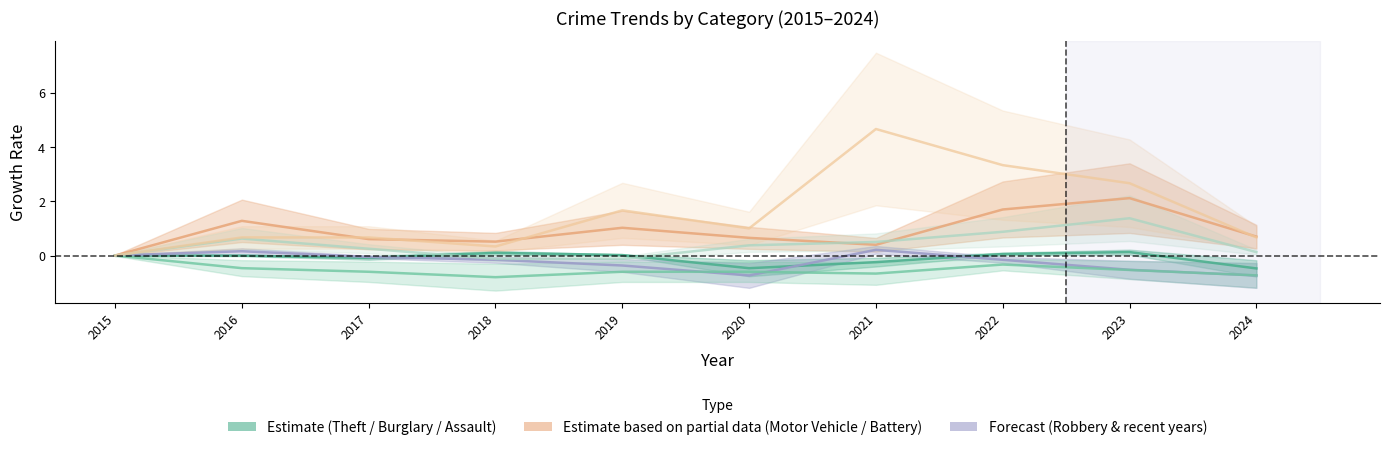

Which category has the highest value across all series?

2021